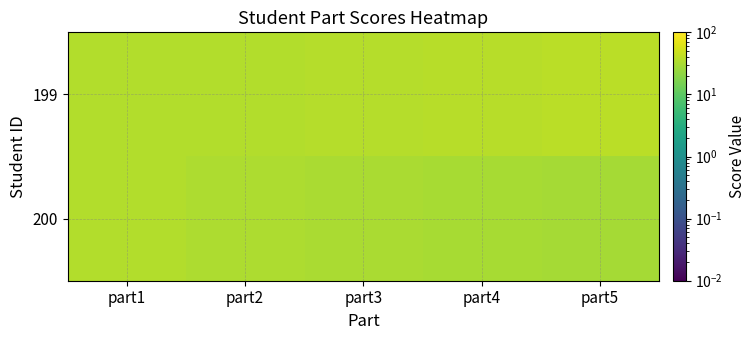

Rank the series by their average value, from lowest to highest.

200, 199